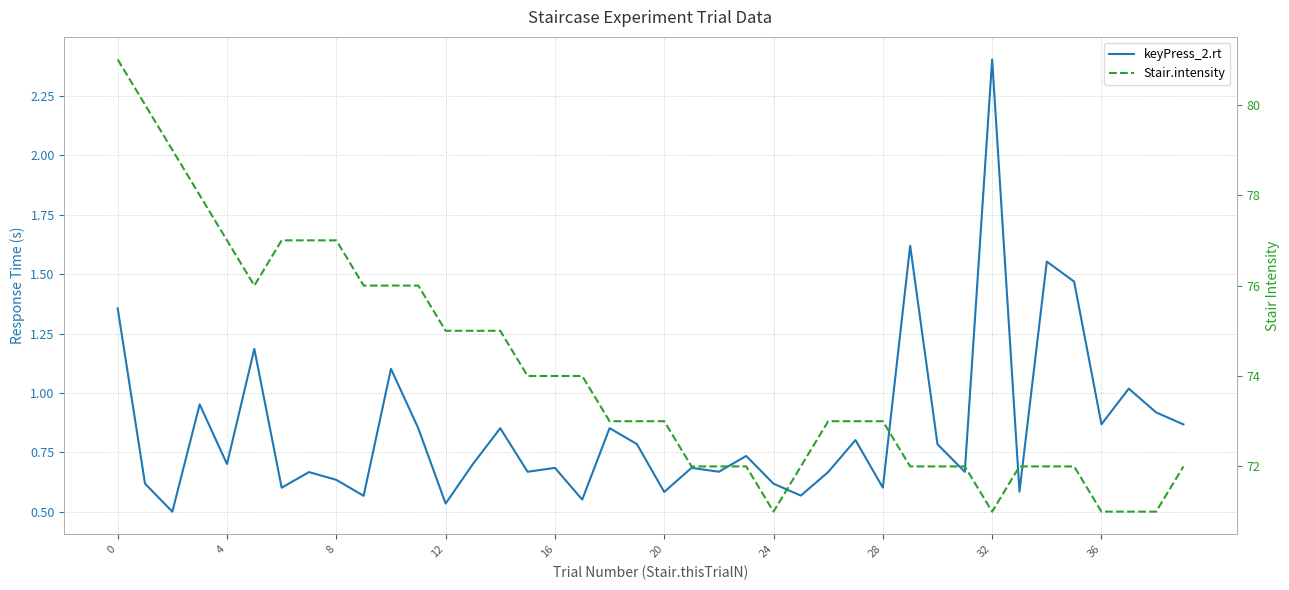

What is the spread (max minus min) of values at 20?

74.8